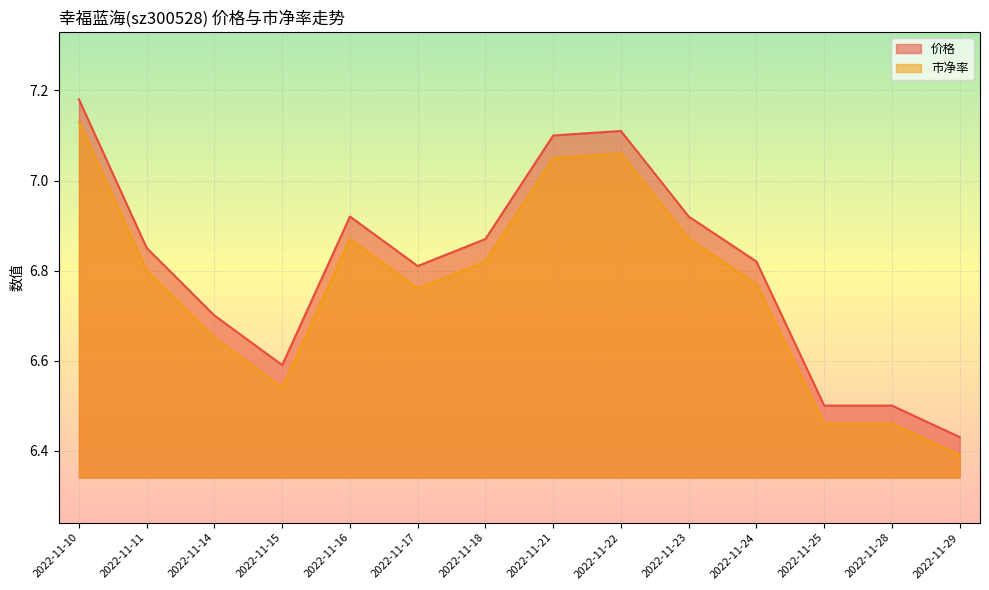

Between 2022-11-23 and 2022-11-29, which series saw the biggest shift?

价格